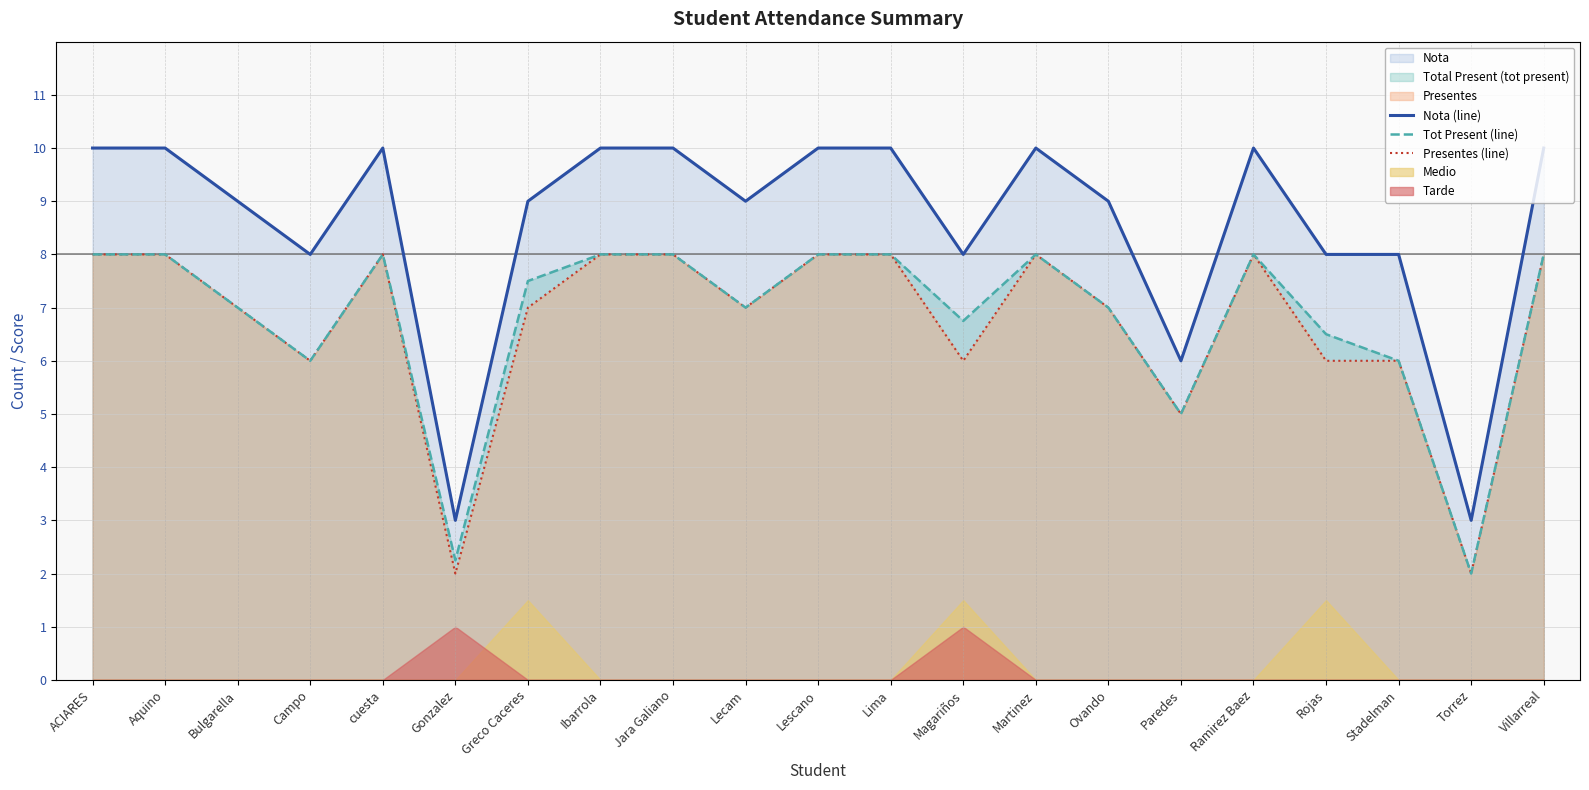

Reading left to right, extract all data points from this chart.

Nota (line): 10.0	10.0	9.0	8.0	10.0	3.0	9.0	10.0	10.0	9.0	10.0	10.0	8.0	10.0	9.0	6.0	10.0	8.0	8.0	3.0	10.0
Tot Present (line): 8.0	8.0	7.0	6.0	8.0	2.2	7.5	8.0	8.0	7.0	8.0	8.0	6.8	8.0	7.0	5.0	8.0	6.5	6.0	2.0	8.0
Presentes (line): 8.0	8.0	7.0	6.0	8.0	2.0	7.0	8.0	8.0	7.0	8.0	8.0	6.0	8.0	7.0	5.0	8.0	6.0	6.0	2.0	8.0